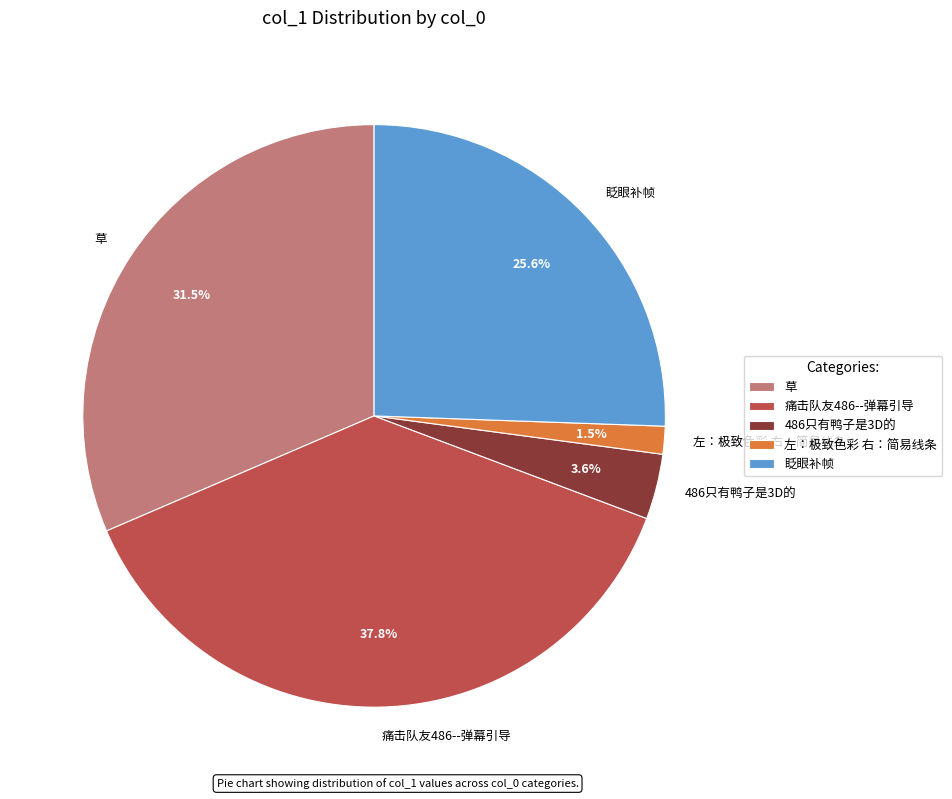

How much of the chart is everything except 486只有鸭子是3D的?

96.4%